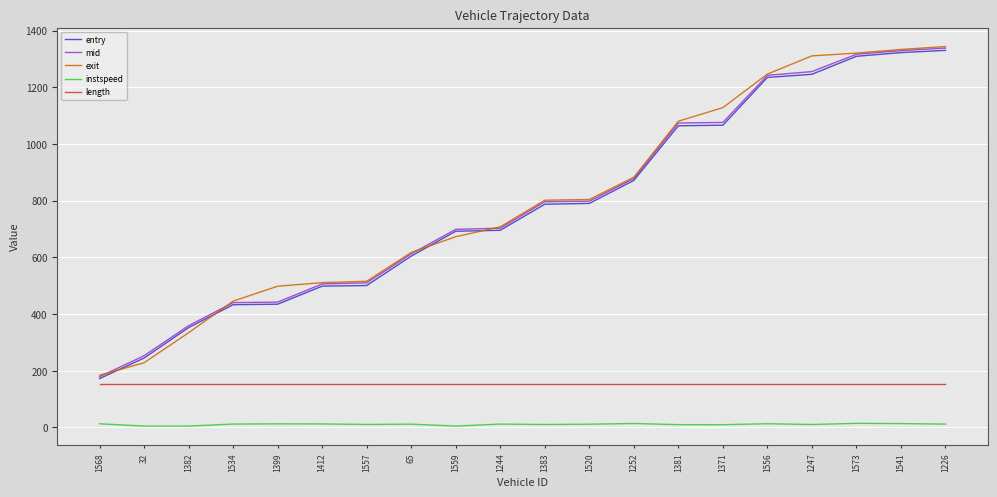

What is the sum of all entry values?

15652.8